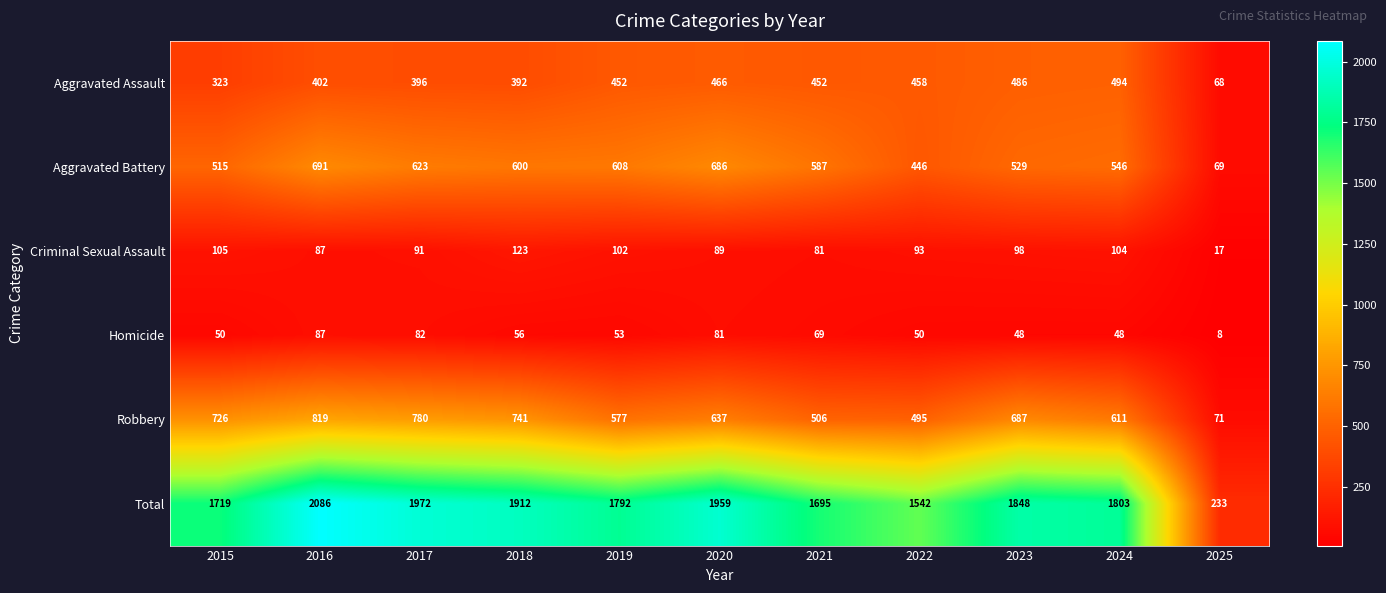

Rank the series by their maximum value, from lowest to highest.

Homicide, Criminal Sexual Assault, Aggravated Assault, Aggravated Battery, Robbery, Total